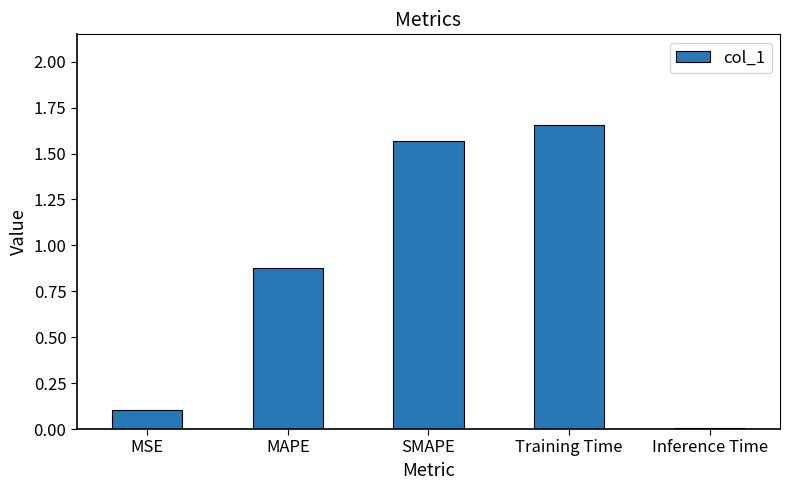

What position from the right is MAPE?

4